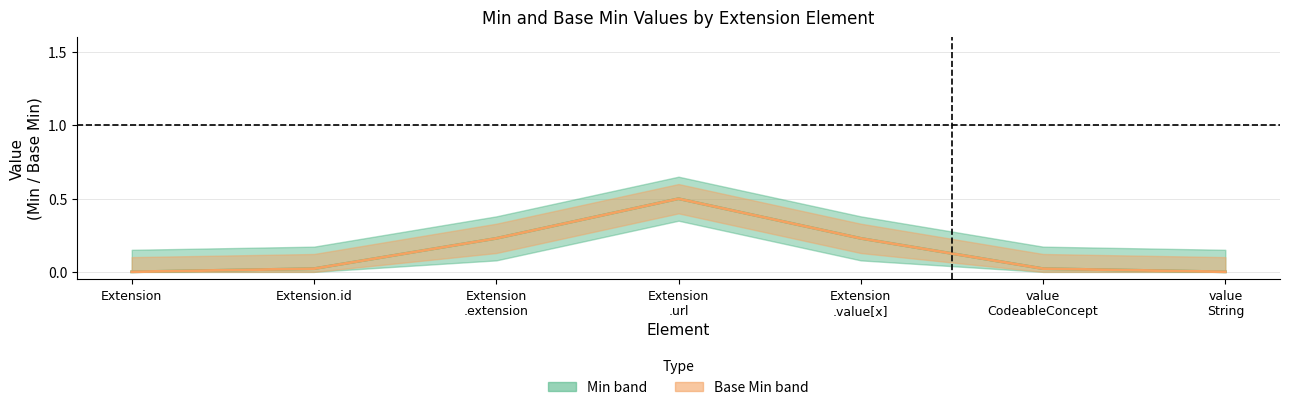

Is this an area chart (filled region under the line)?

No